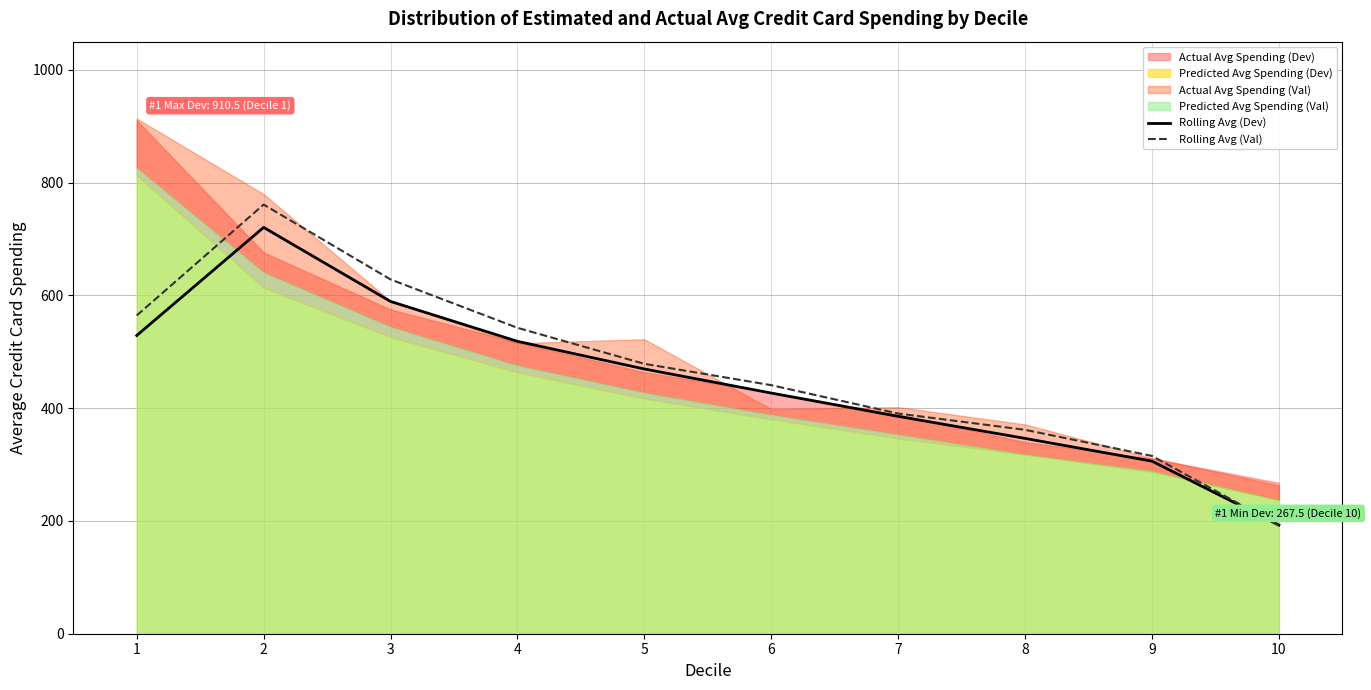

How many times do Rolling Avg (Dev) and Rolling Avg (Val) cross each other?

1